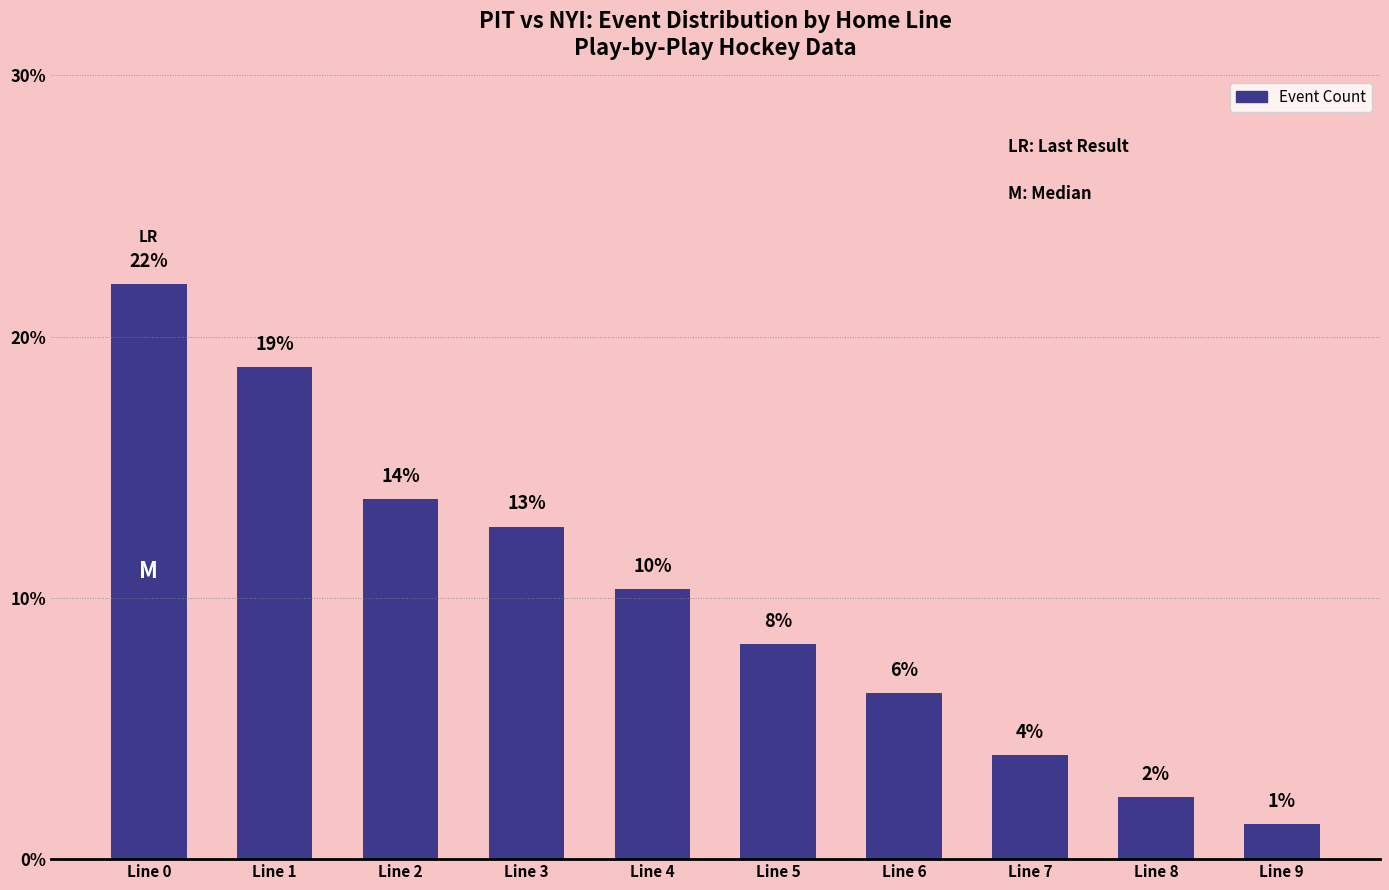

How many bars are there in total?

10